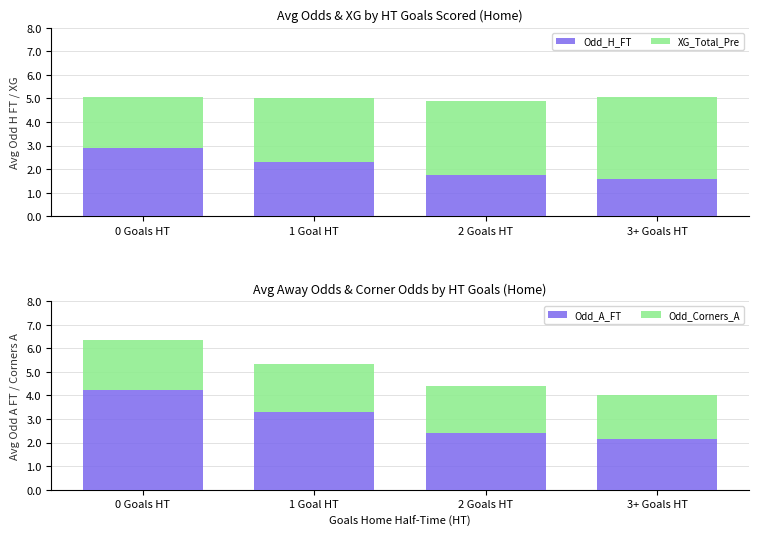

What is the difference between the XG_Total_Pre values at 2 Goals HT and 3+ Goals HT?

0.3